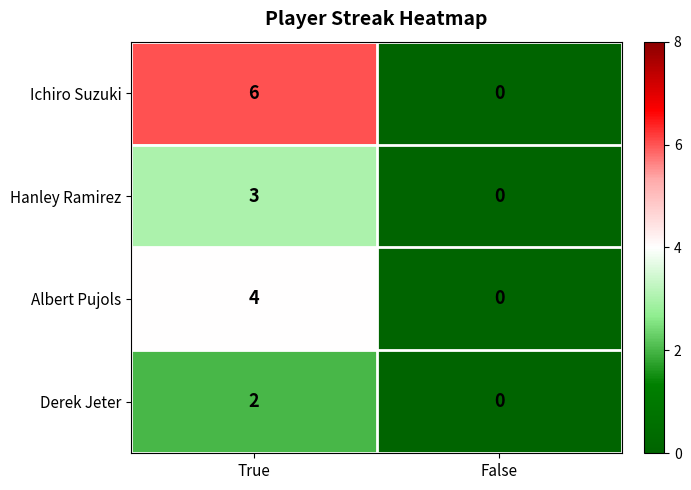

Reading right to left, what are all the values shown in this chart?

Ichiro Suzuki: 0	6
Hanley Ramirez: 0	3
Albert Pujols: 0	4
Derek Jeter: 0	2